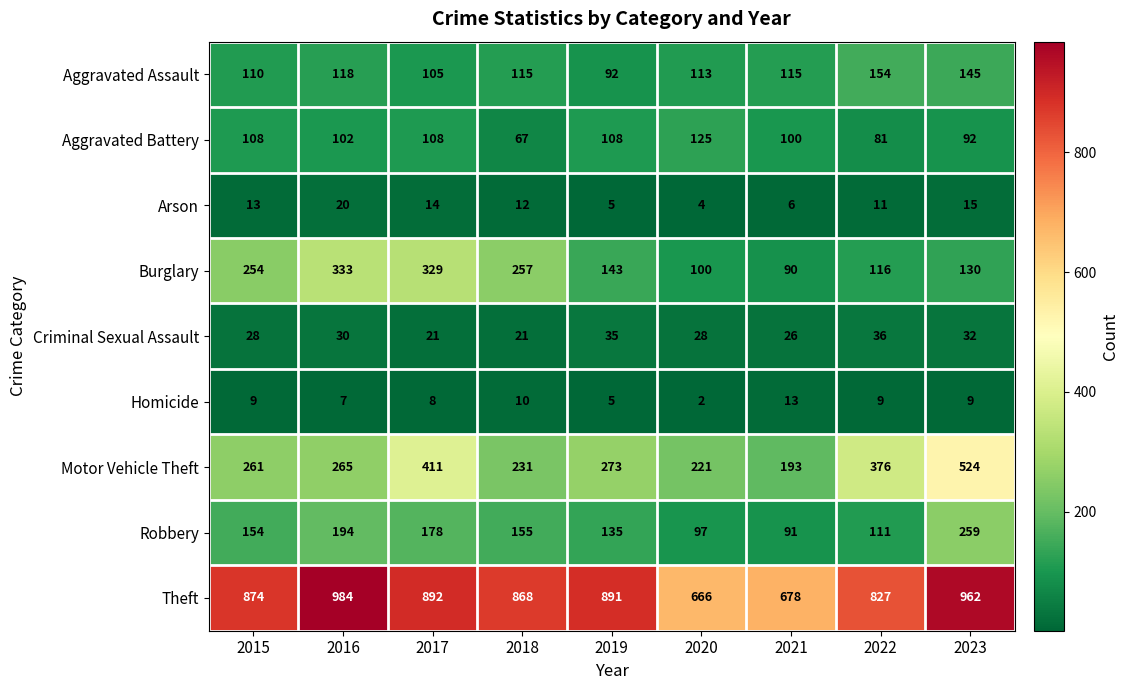

Read the Robbery value at 2015, to the nearest 50.

150